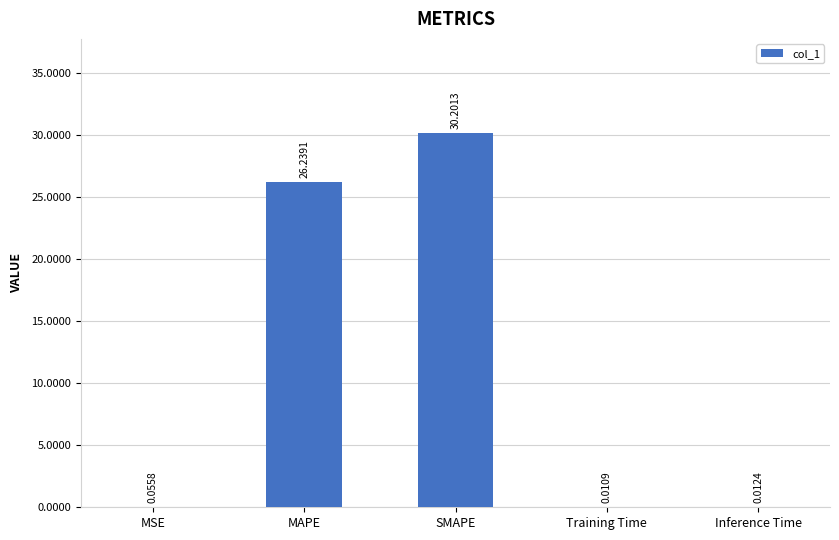

What is the sum of all values?

56.5